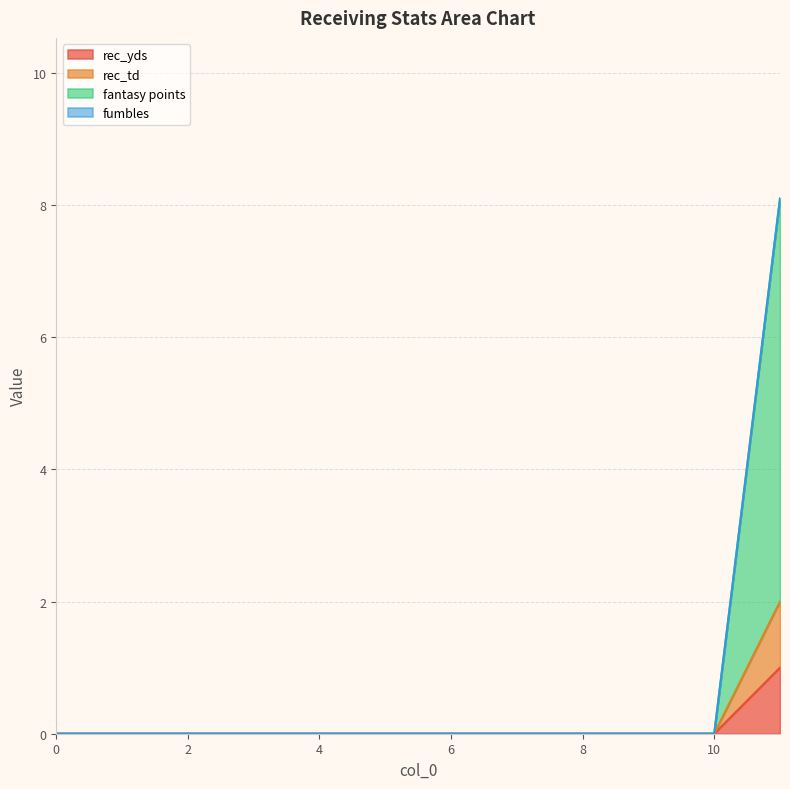

What is the maximum value shown in the chart?

8.1